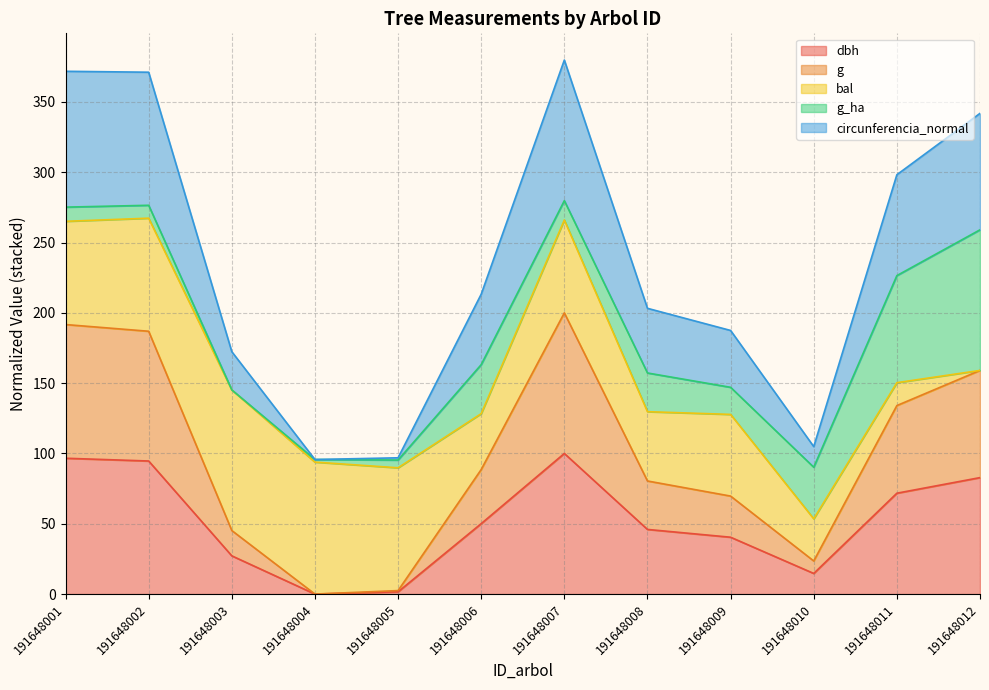

What is the total value across all series at 191648010?

104.9